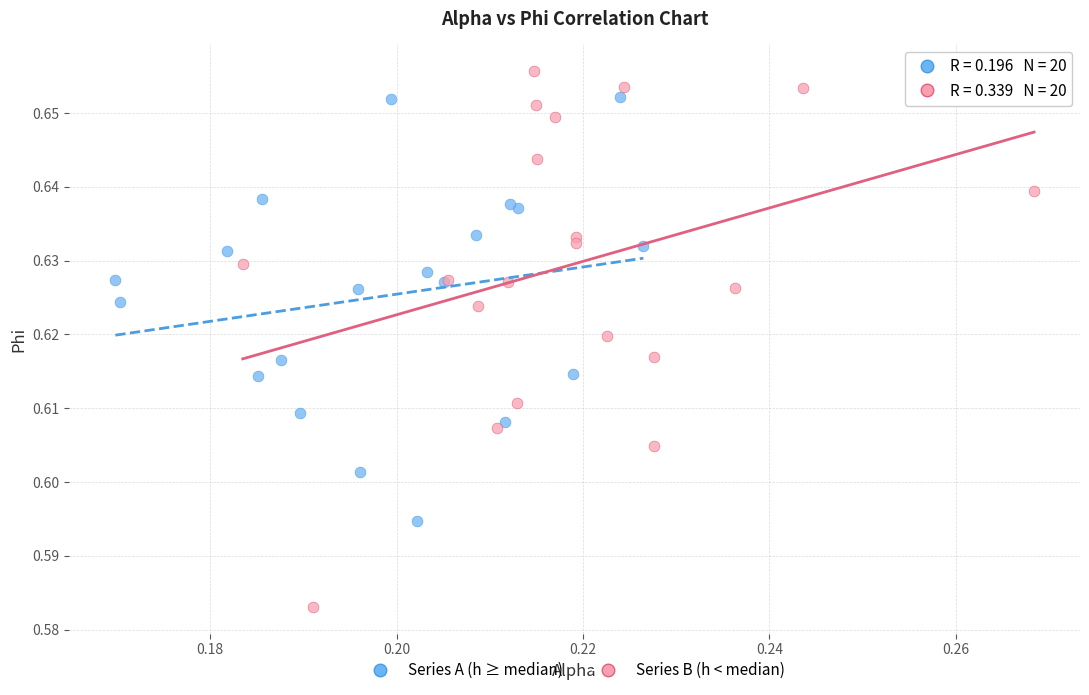

Which series reaches the maximum Y coordinate?

Series B (h < median)